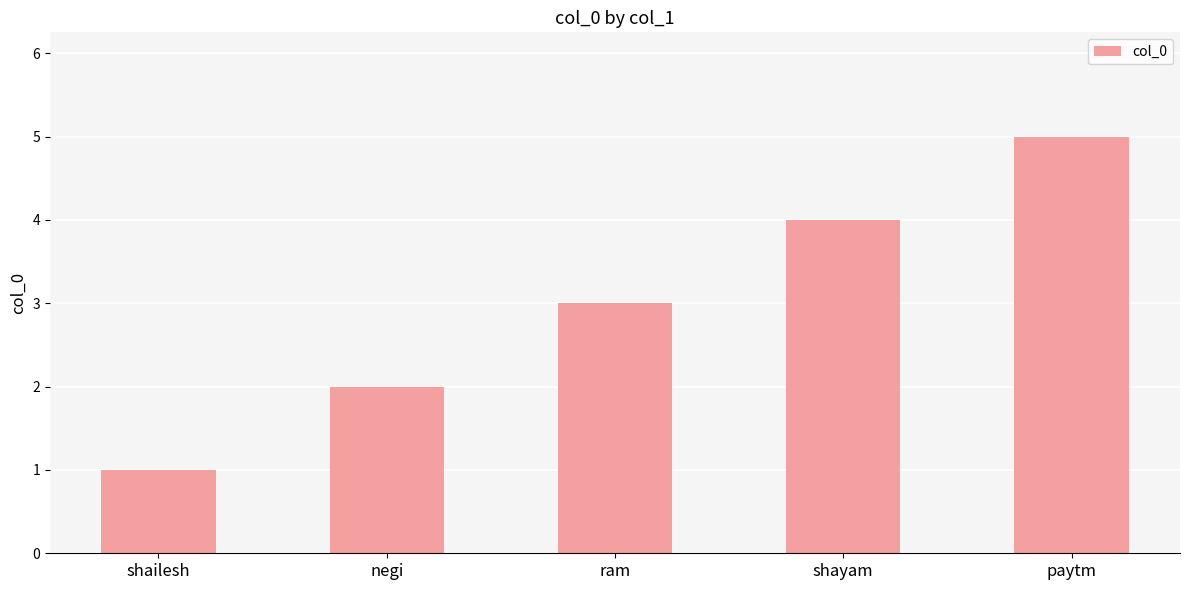

What position from the right is shayam?

2